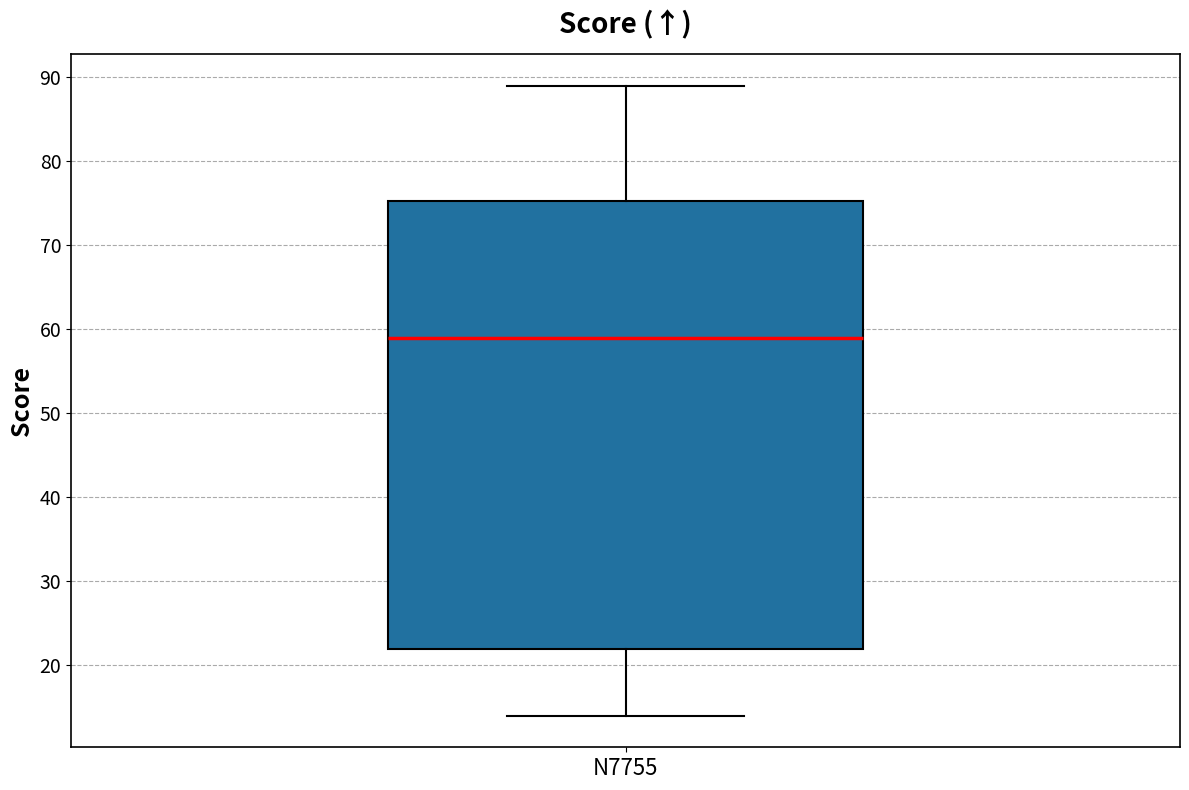

Transcribe this box plot: give where the median line is, the range the box spans, and where the two whiskers end, as read against the y-axis. The values are not printed on the chart, so give them approximately, as read against the axis.

median 59, box 22 to 75, whiskers 14 to 89